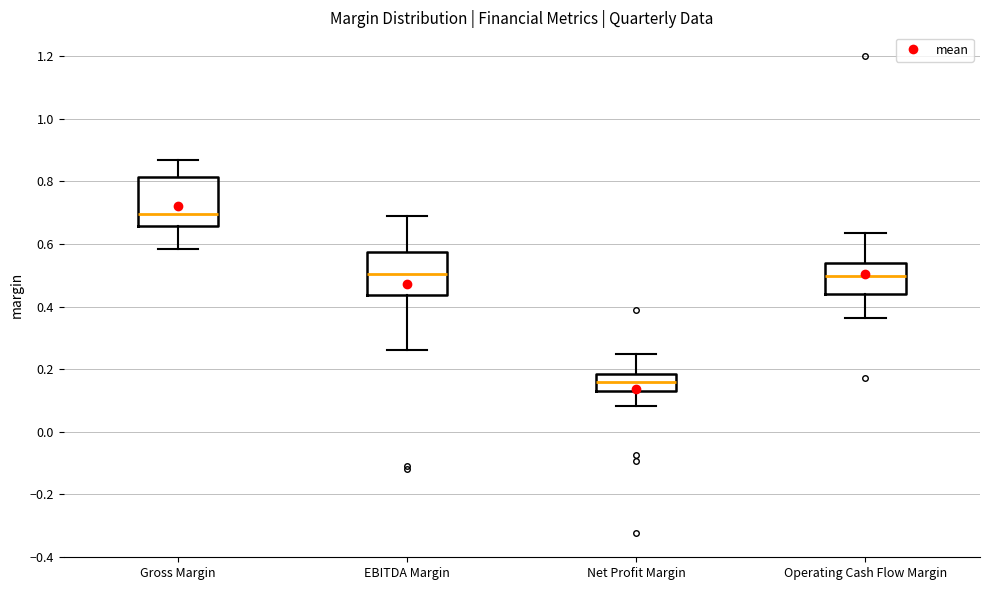

Reading left to right, transcribe this box plot: for each box, give where its median line is, the range the box spans, and where its two whiskers end, as read against the y-axis. The values are not printed on the chart, so give them approximately, as read against the axis.

Gross Margin: median 0.70, box 0.66 to 0.82, whiskers 0.58 to 0.86
EBITDA Margin: median 0.50, box 0.44 to 0.58, whiskers 0.26 to 0.68
Net Profit Margin: median 0.16, box 0.14 to 0.18, whiskers 0.08 to 0.24
Operating Cash Flow Margin: median 0.50, box 0.44 to 0.54, whiskers 0.36 to 0.64